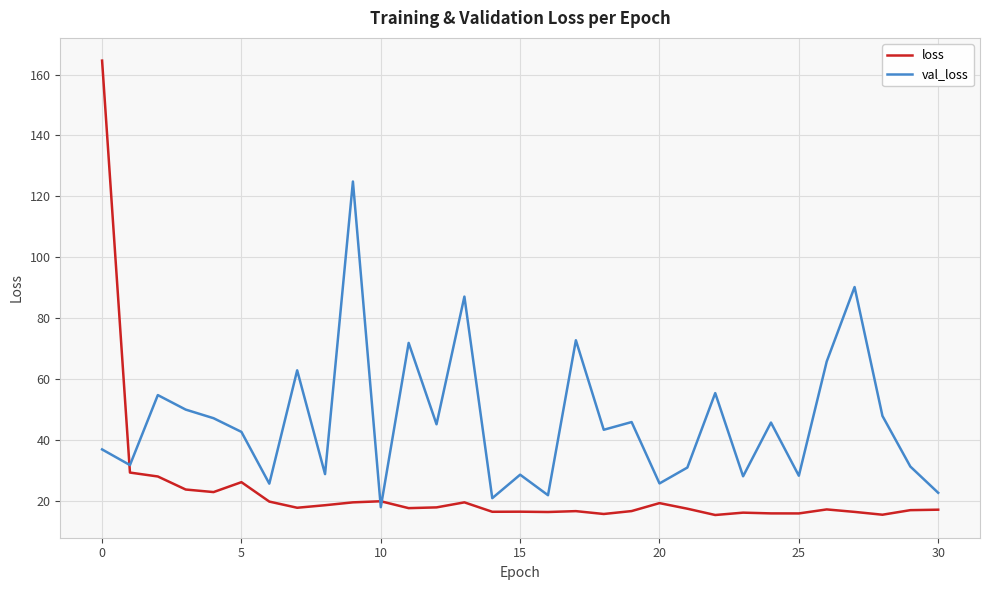

What is the maximum value shown in the chart?

164.6